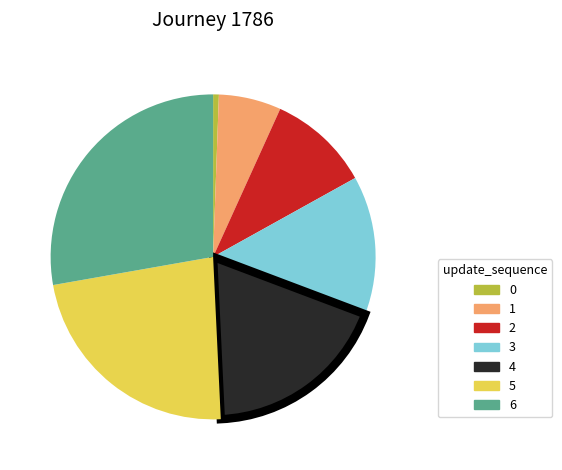

Is 1 the majority of the pie?

No